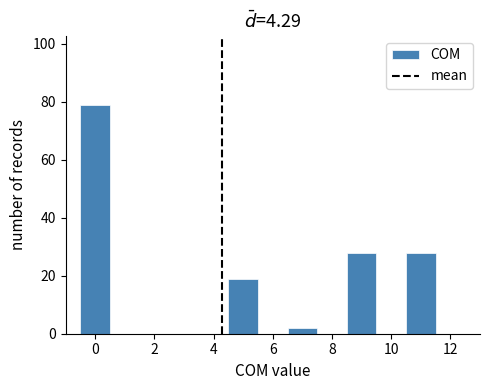

Reading left to right, list every bar in this chart as the range it spans on the x-axis followed by its height. Neither the bar edges nor the heights are printed on the chart, so give them approximately, as read against the axes.

-0.5 to 0.5: 80
0.5 to 1.5: 0
1.5 to 2.5: 0
2.5 to 3.5: 0
3.5 to 4.5: 0
4.5 to 5.5: 20
5.5 to 6.5: 0
6.5 to 7.5: 2
7.5 to 8.5: 0
8.5 to 9.5: 28
9.5 to 10.5: 0
10.5 to 11.5: 28
11.5 to 12.5: 0